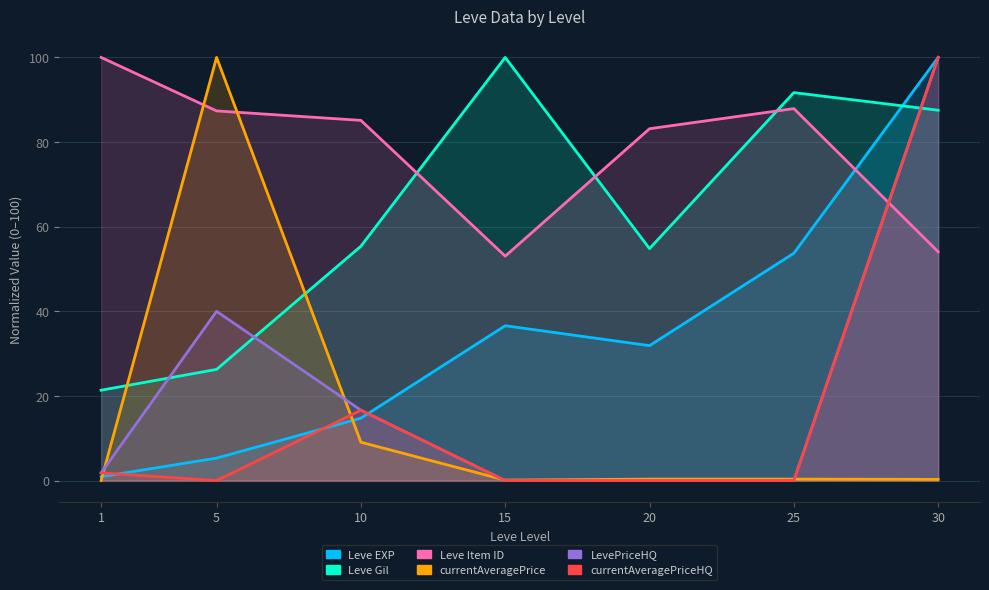

At which category does Leve EXP reach its first local valley?

20